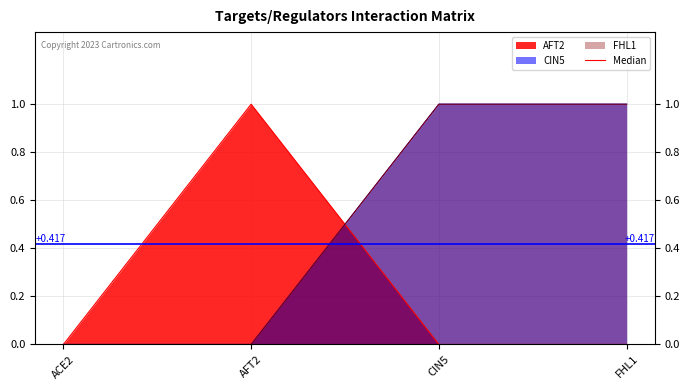

Which series changed the most between CIN5 and FHL1?

AFT2